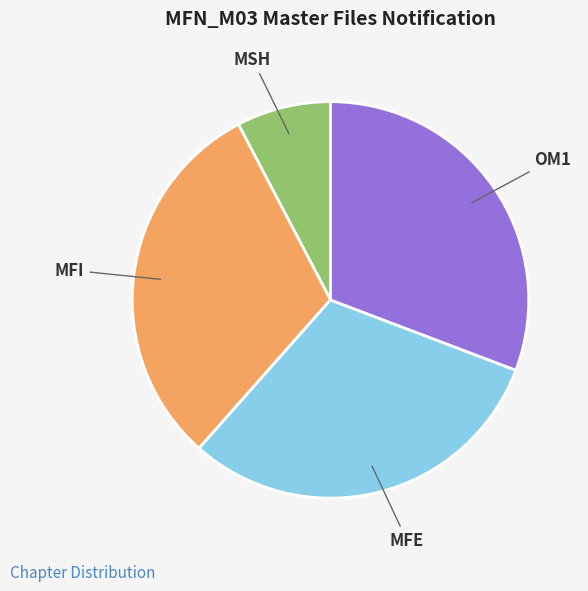

Between OM1 and MSH, which is larger?

OM1